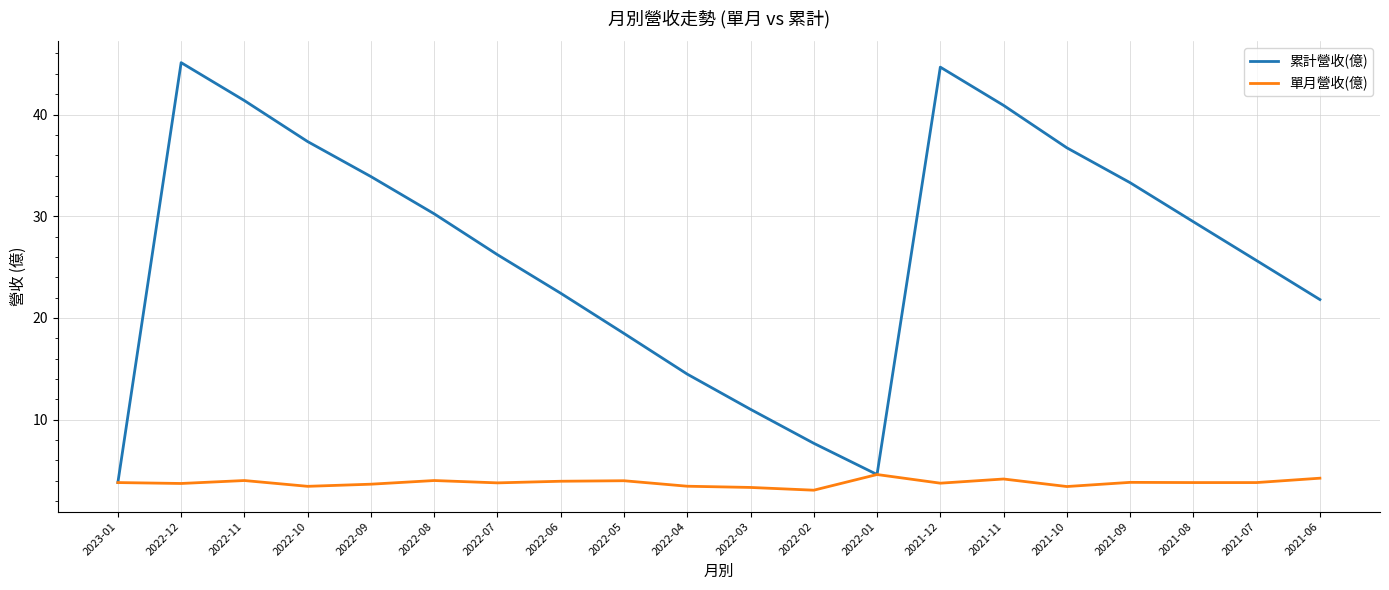

True or false: 累計營收(億) has a value of 25.6 at 2021-07.

True